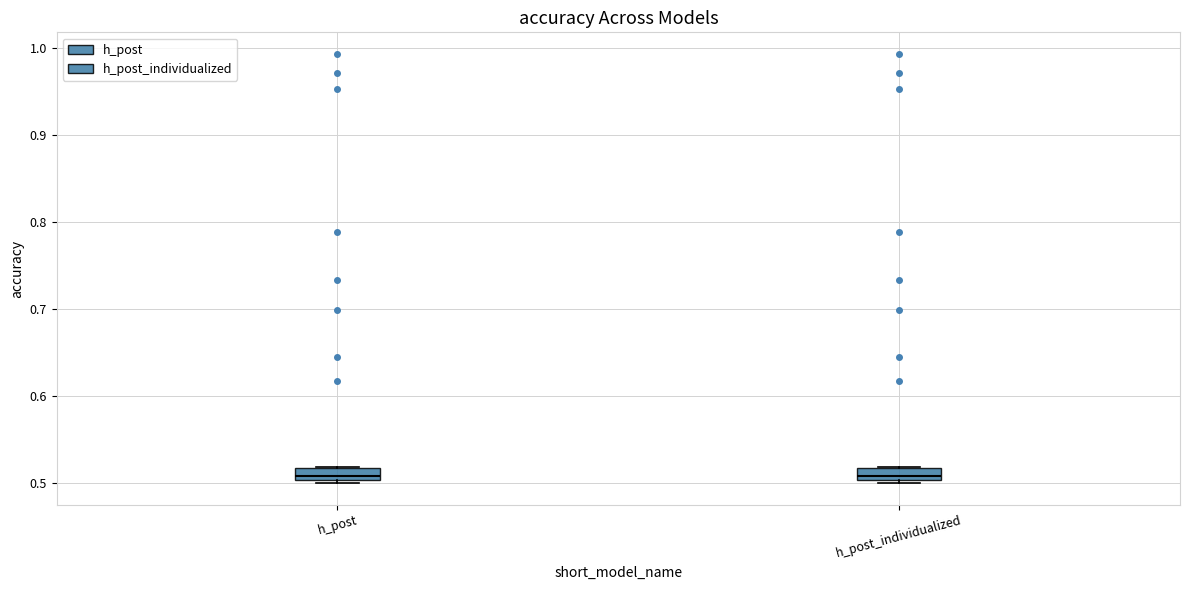

Where does the median line of the box for h_post sit on the y-axis? The values are not printed on the chart, so give them approximately, as read against the axis.

0.51